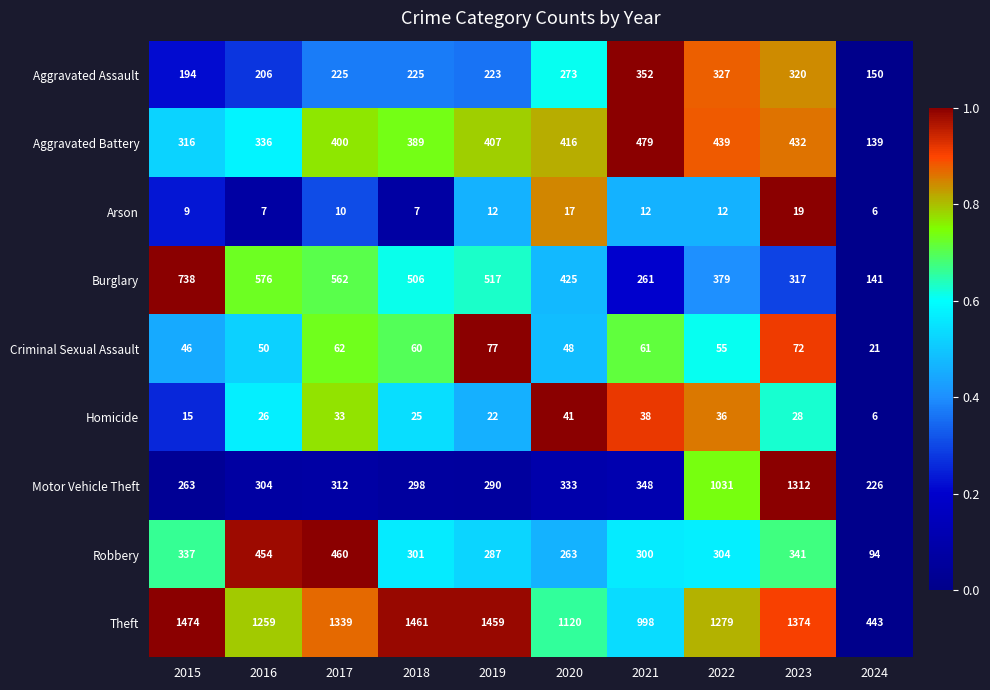

Which series has the largest total across all categories?

Theft